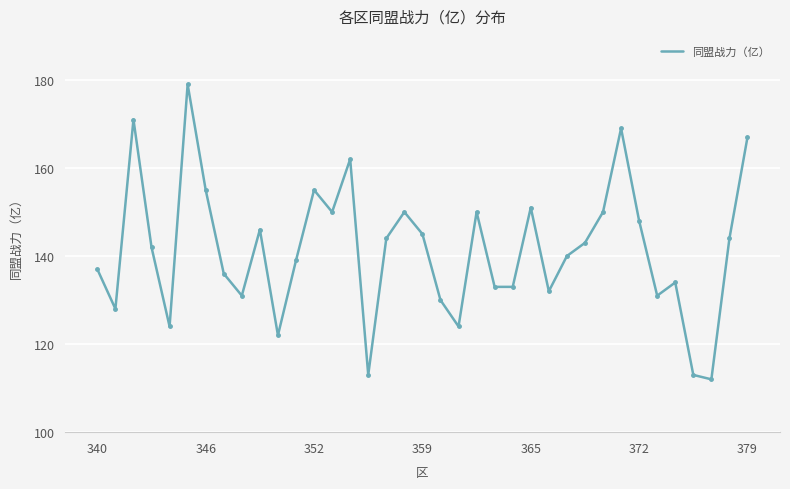

How many distinct data groups are displayed?

1